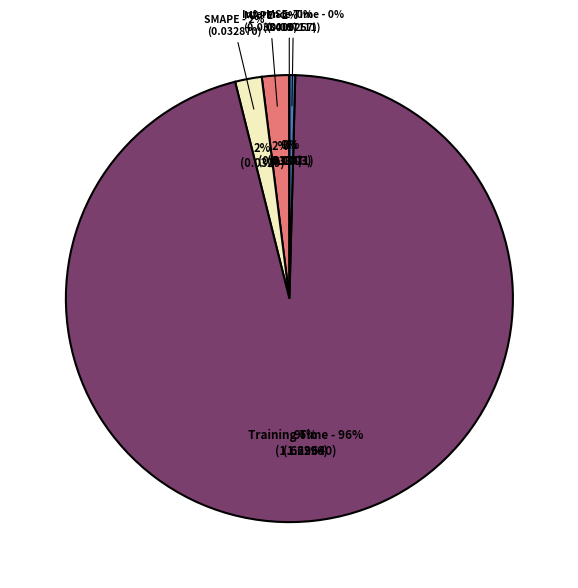

The MAPE slice represents 13% of the pie. True or false?

False